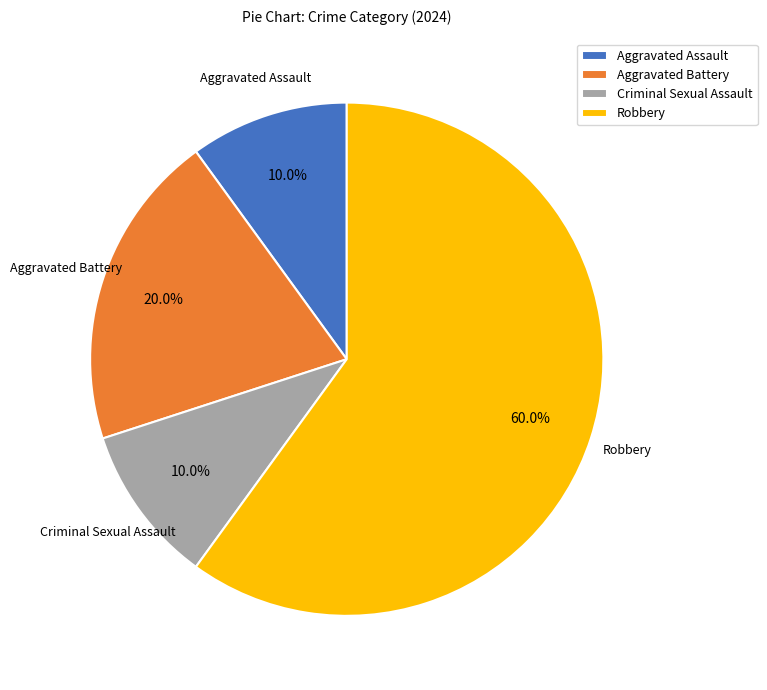

To the nearest percent, what is the average slice percentage?

25%